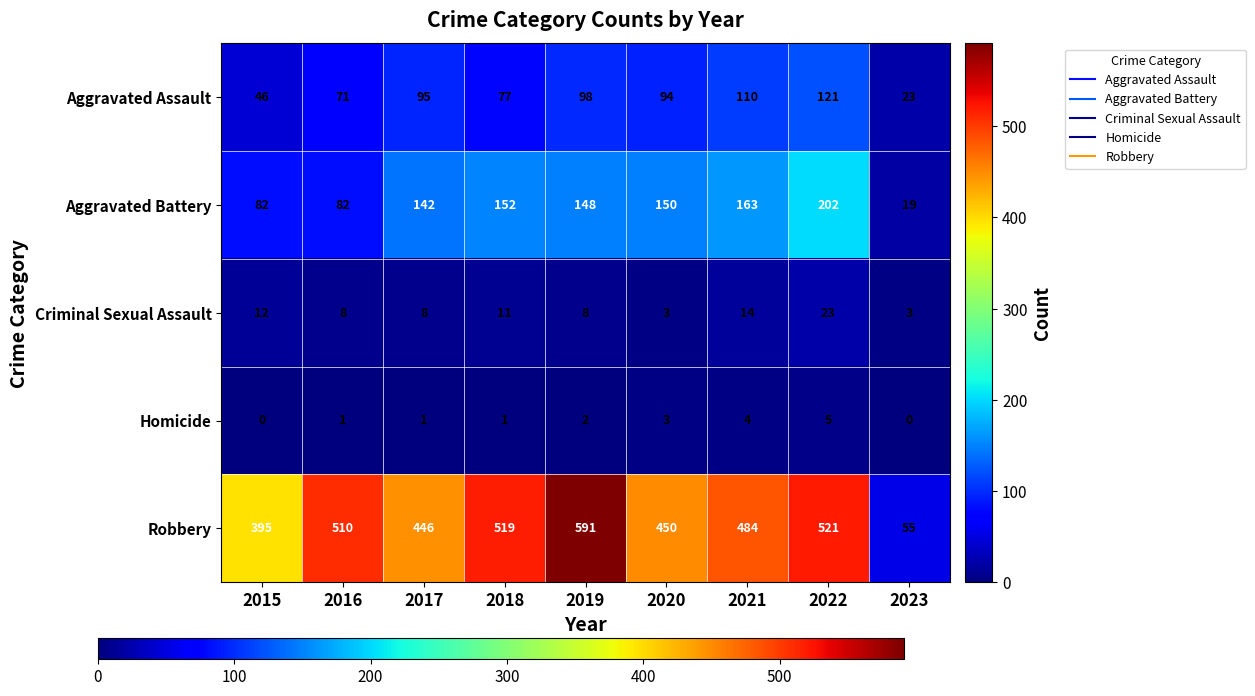

Which series has the largest total across all categories?

Robbery